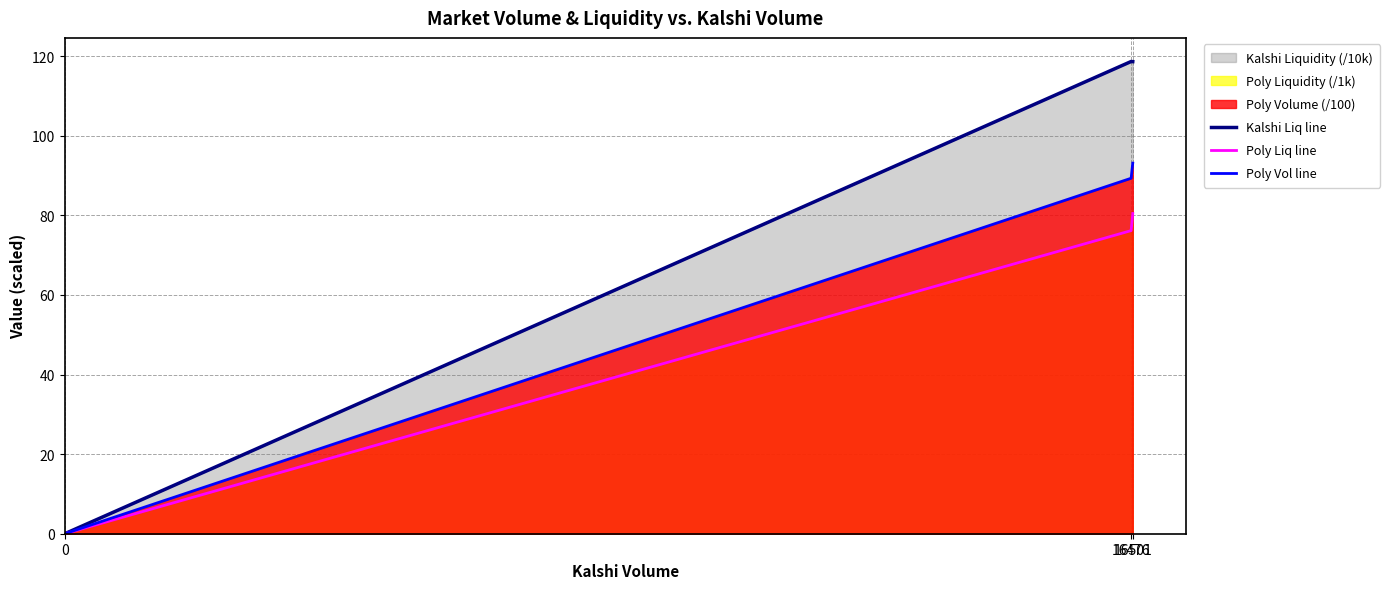

True or false: Poly Vol line has a value of 93.1 at 16501.

True